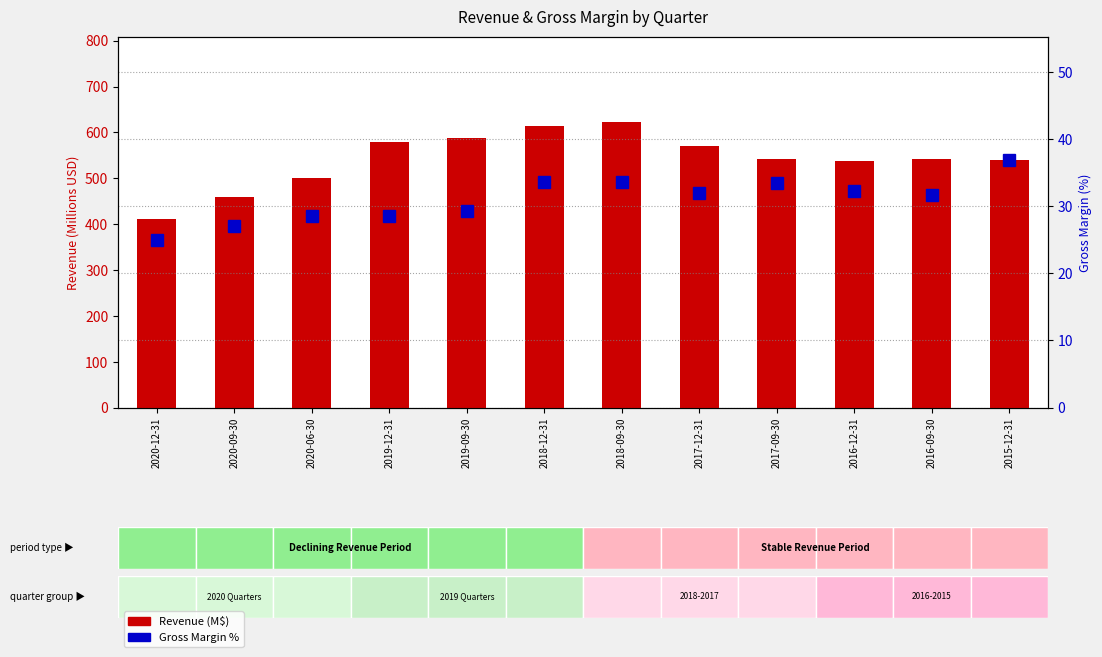

The Revenue (M$) series shows 179.0 at 2020-09-30. True or false?

False